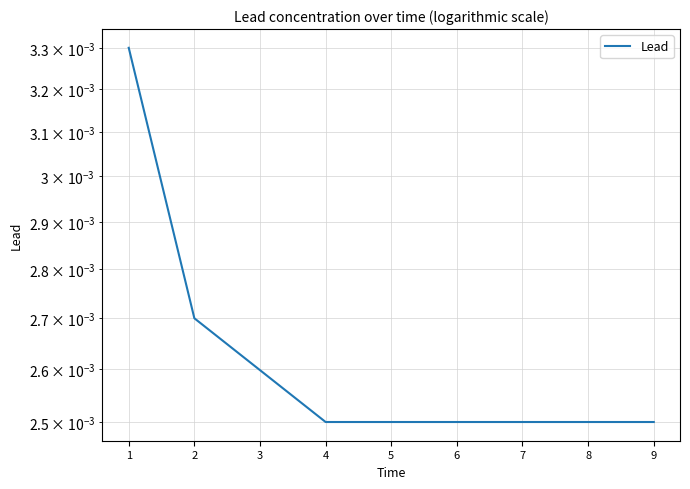

Which has a higher value, 2 or 4?

2